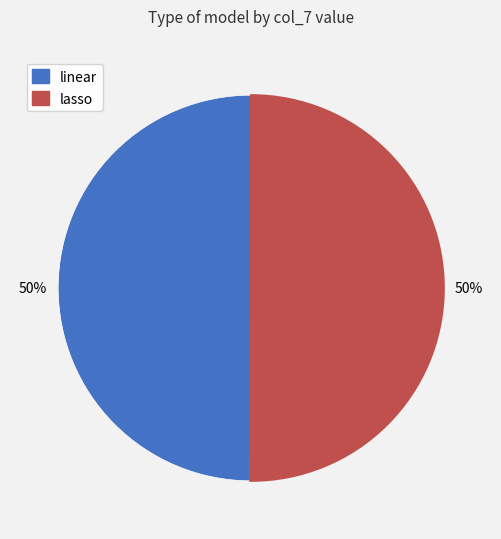

To the nearest percent, what is the average slice percentage?

50%